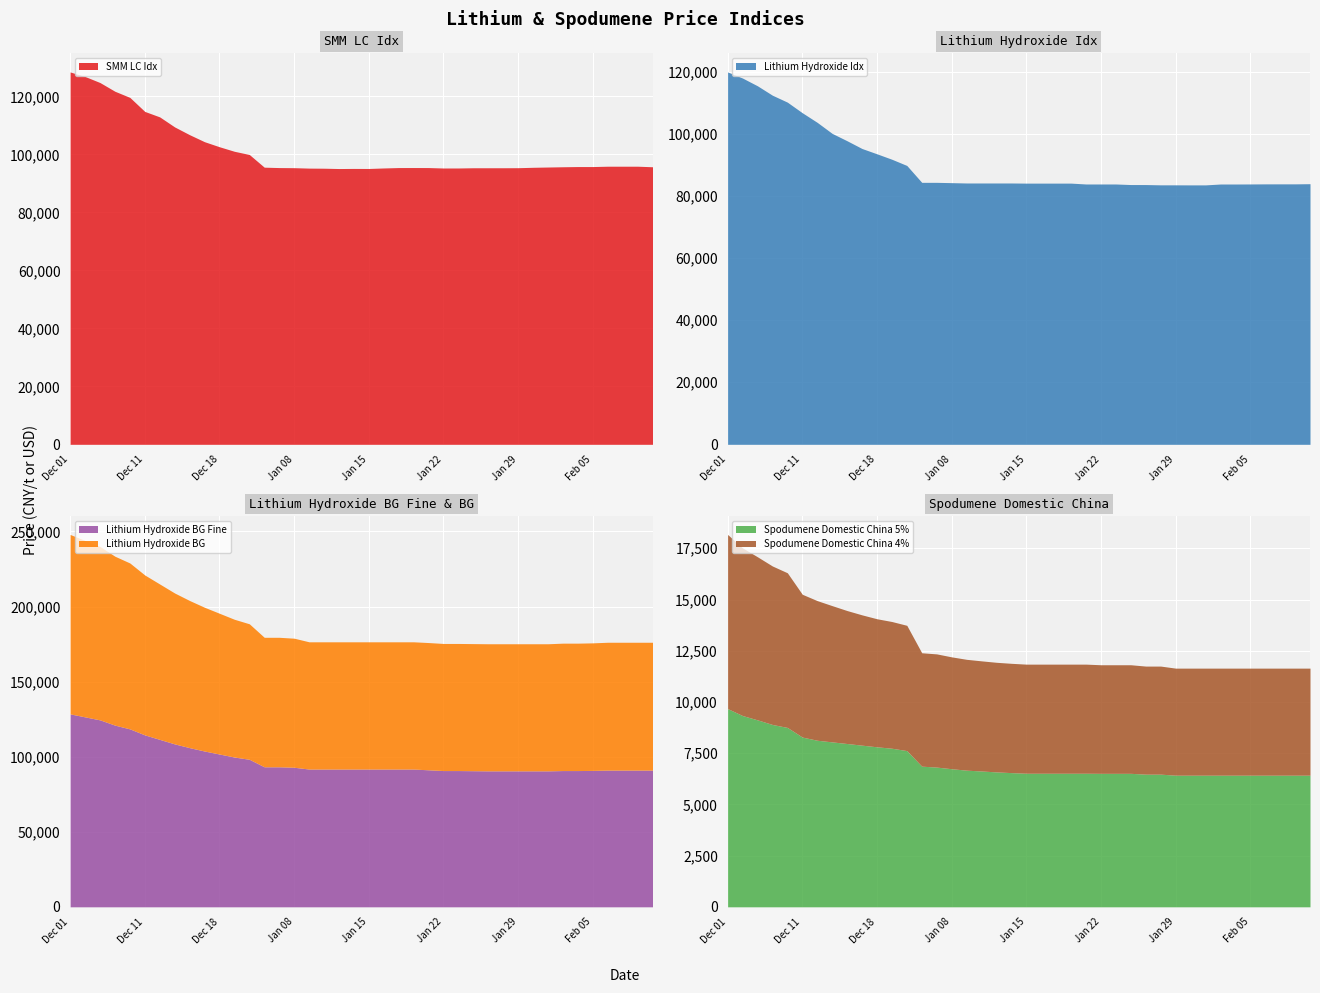

Which series has the largest total across all categories?

SMM LC Idx